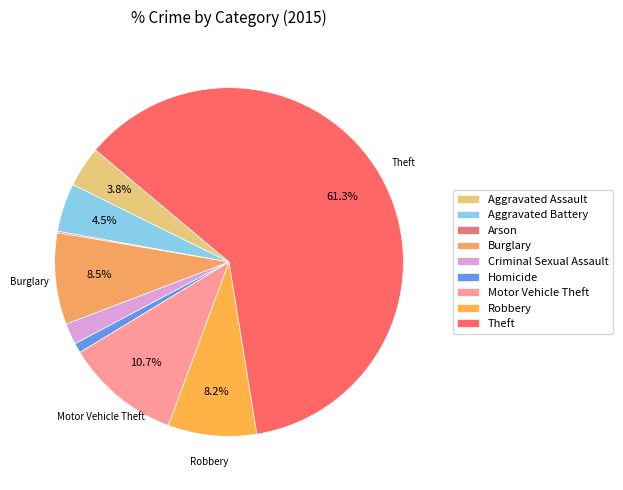

Which slice represents more than half of the pie?

Theft